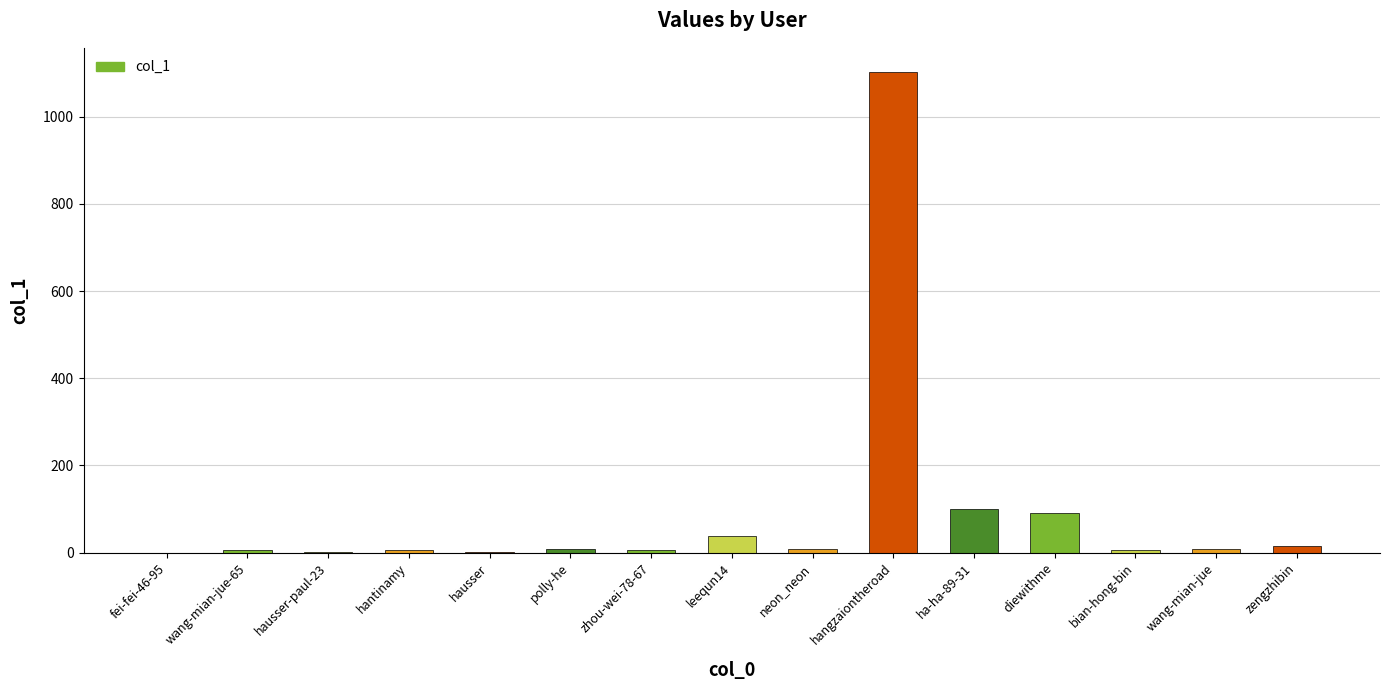

How many series are shown in this chart?

1